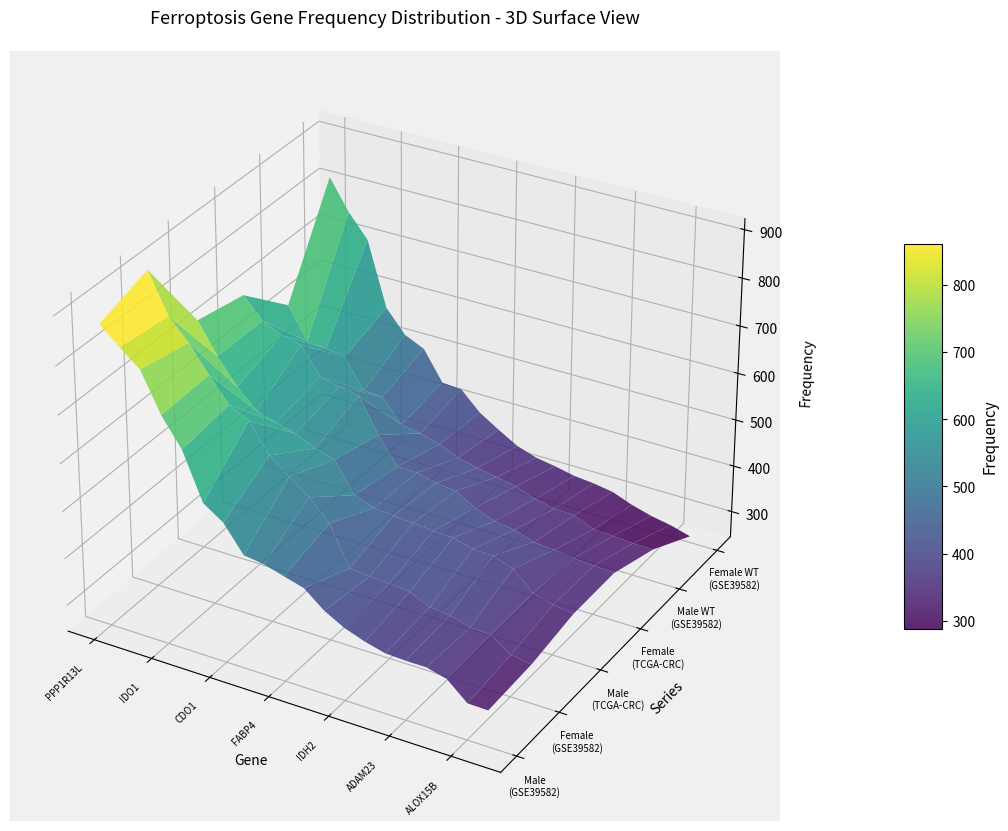

Reading left to right, extract all data points from this chart.

Male (GSE39582): 873	838	805	724	666	568	540	485	479	467	455	421	398	383	372	370	370	359	322	321
Female (GSE39582): 909	826	783	729	679	658	598	566	535	493	411	407	405	400	381	377	365	363	334	327
Male (TCGA-CRC): 732	668	615	576	564	552	533	521	458	443	439	436	432	430	419	417	402	364	352	346
Female (TCGA-CRC): 711	668	649	639	583	574	566	494	438	437	427	422	398	382	376	362	358	353	350	347
Male WT (GSE39582): 616	549	545	538	476	474	425	418	406	389	379	371	363	348	339	337	319	317	314	313
Female WT (GSE39582): 820	756	707	570	522	503	440	437	397	371	347	333	326	317	313	306	290	278	270	258